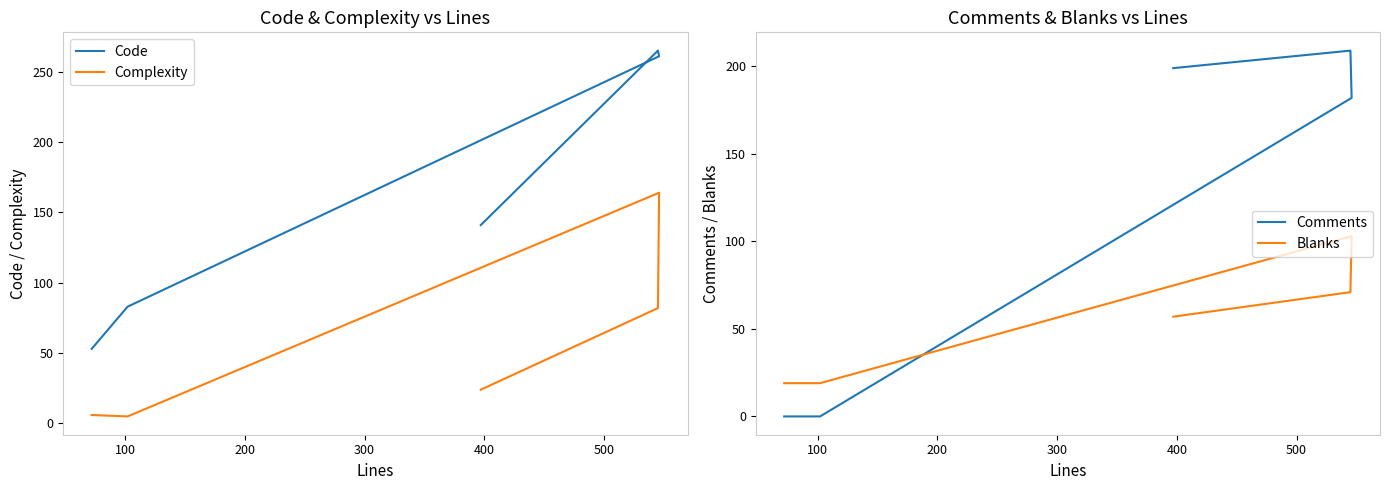

What is the lowest value of the Code series?

53